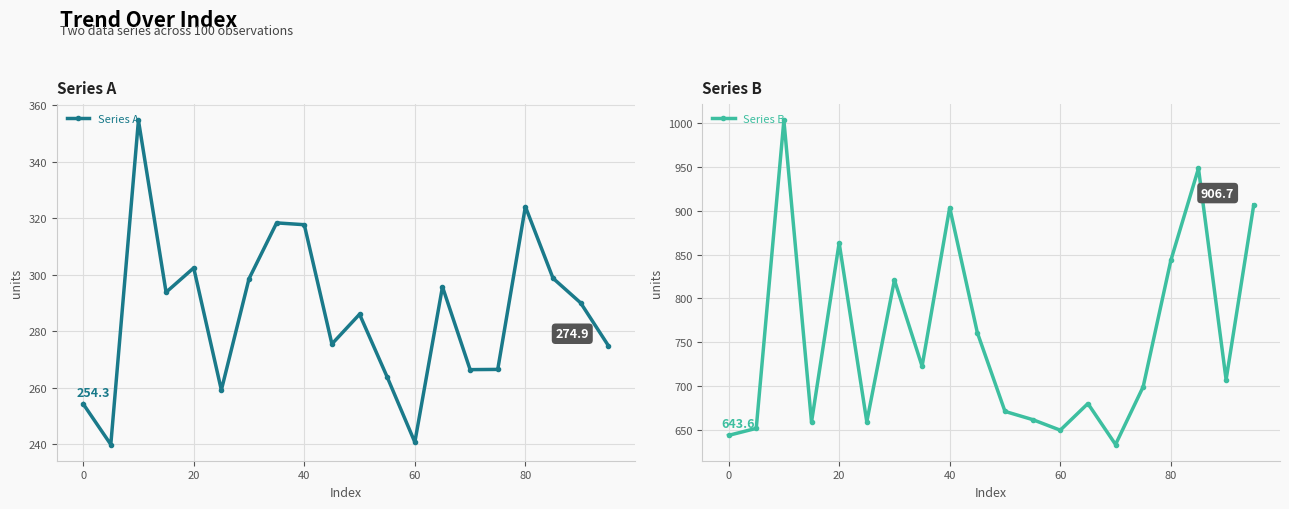

List the series in order of their overall mean, highest first.

Series B, Series A